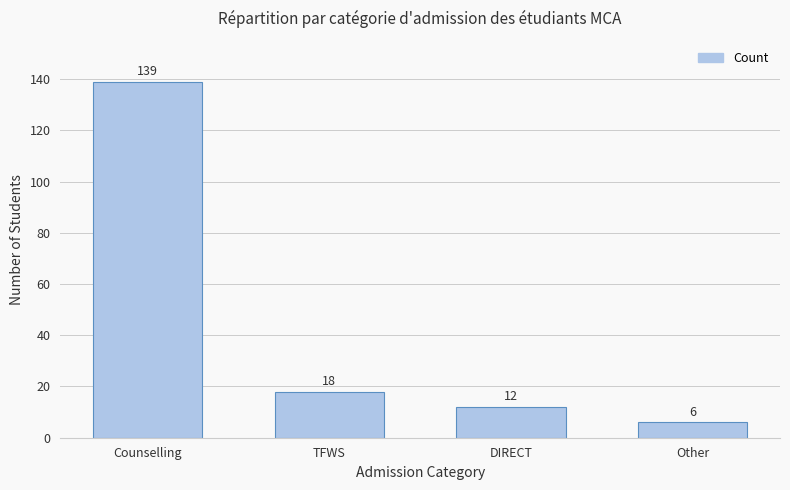

What is the smallest value displayed?

6